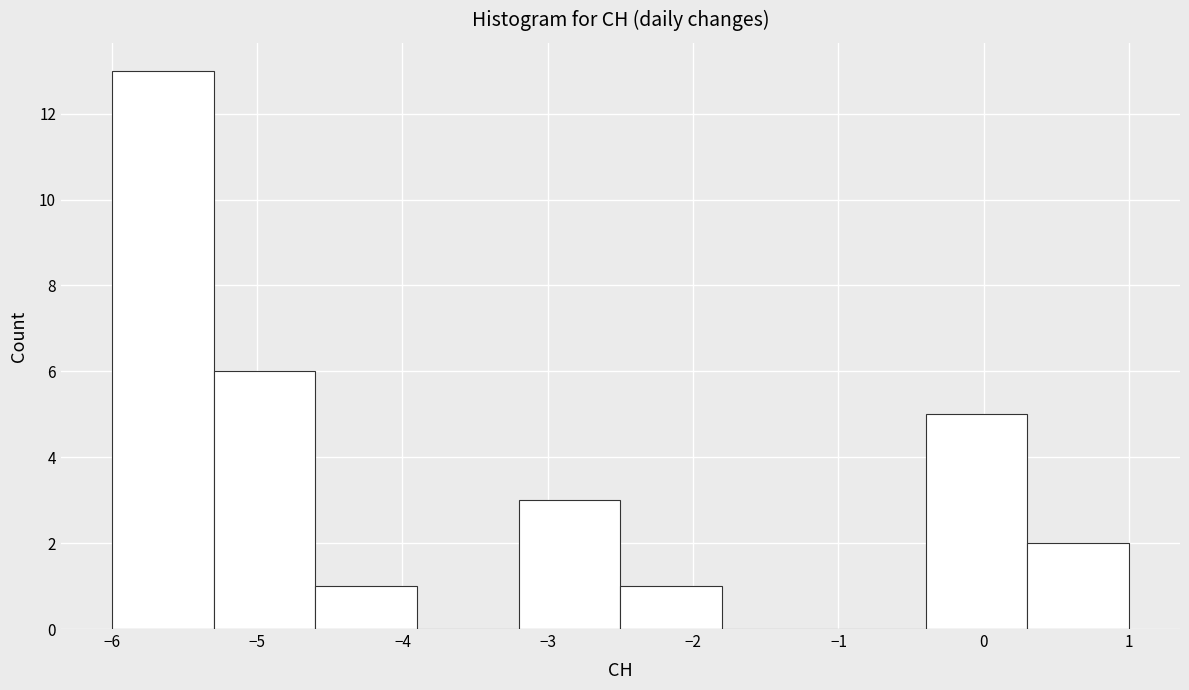

Reading left to right, transcribe this chart: for each bar, give the range it covers on the x-axis and its height. The values are not printed on the chart, so give them approximately, as read against the axis.

-6.0 to -5.3: 13
-5.3 to -4.6: 6
-4.6 to -3.9: 1
-3.9 to -3.2: 0
-3.2 to -2.5: 3
-2.5 to -1.8: 1
-1.8 to -1.1: 0
-1.1 to -0.4: 0
-0.4 to 0.3: 5
0.3 to 1.0: 2